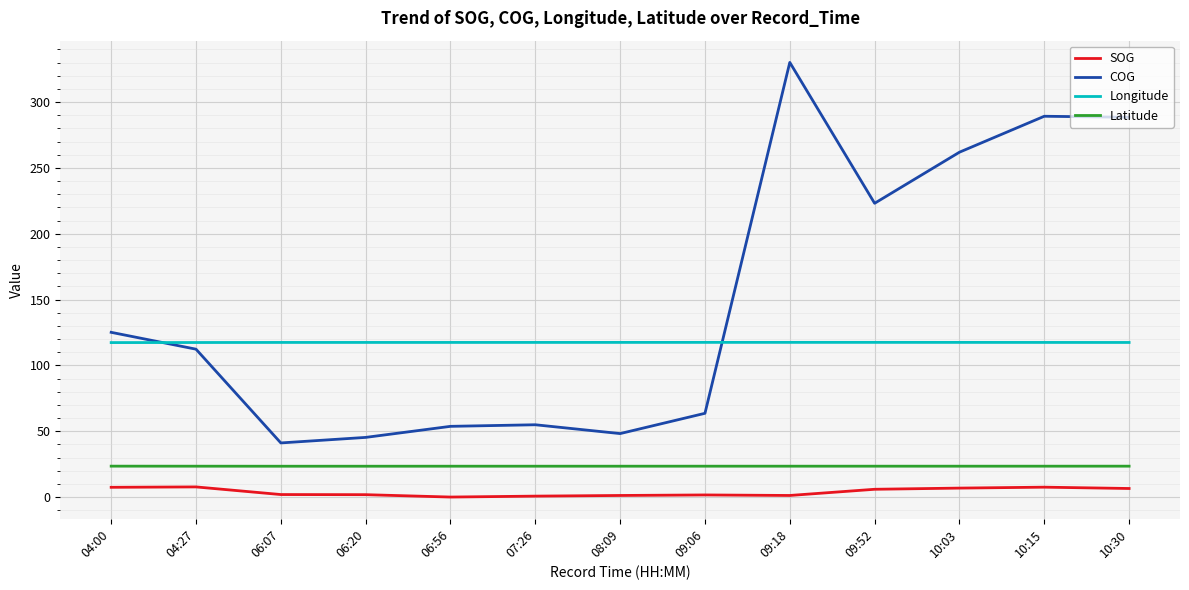

What value does the Longitude series have at 06:56?

117.4